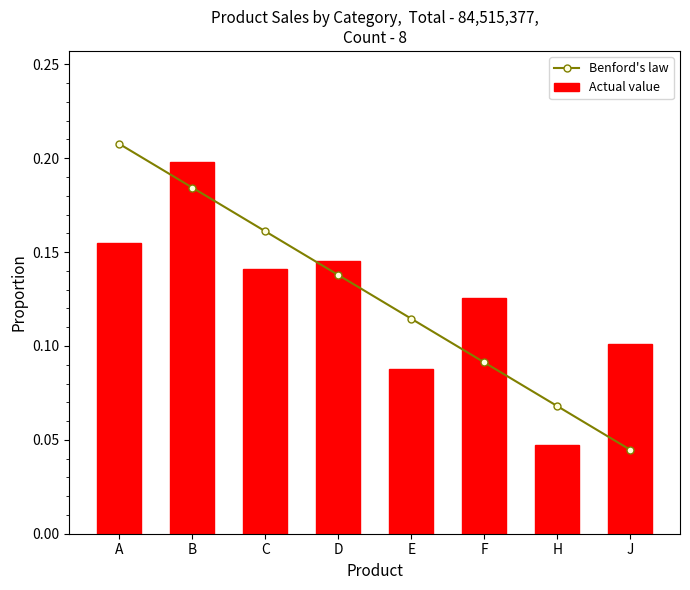

Which label corresponds to the smallest value in the chart?

J